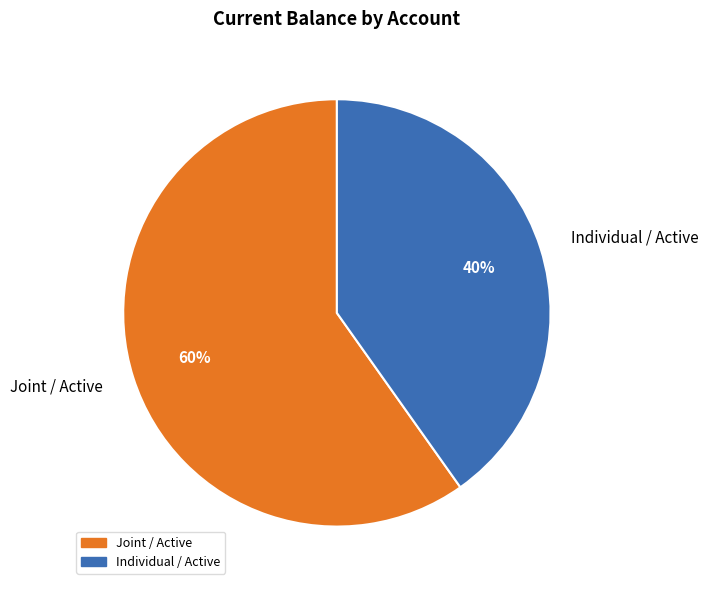

Which category has the biggest portion of the pie?

Joint / Active